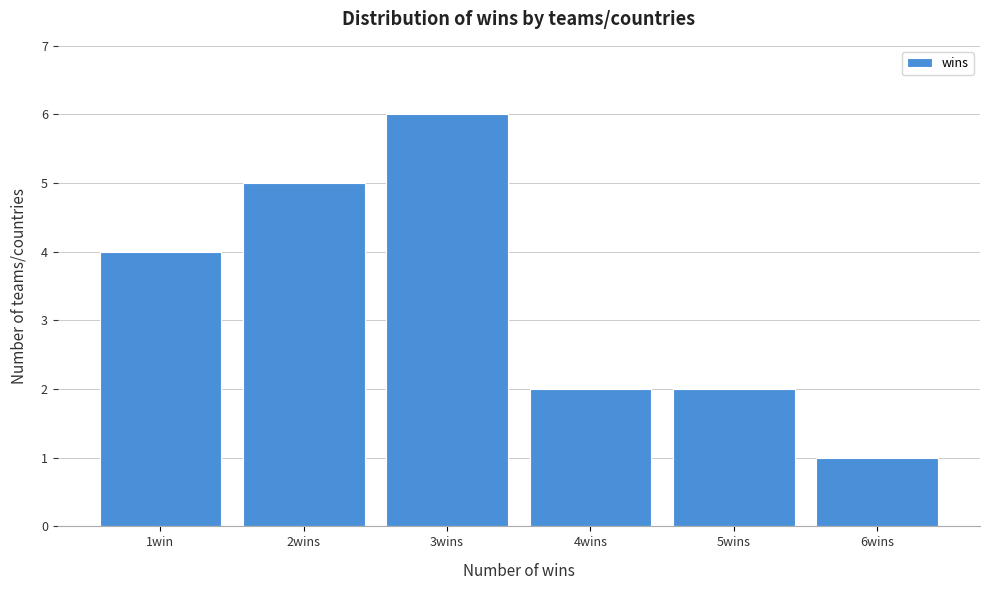

Reading right to left, transcribe all the data shown in this chart.

6wins=1	5wins=2	4wins=2	3wins=6	2wins=5	1win=4